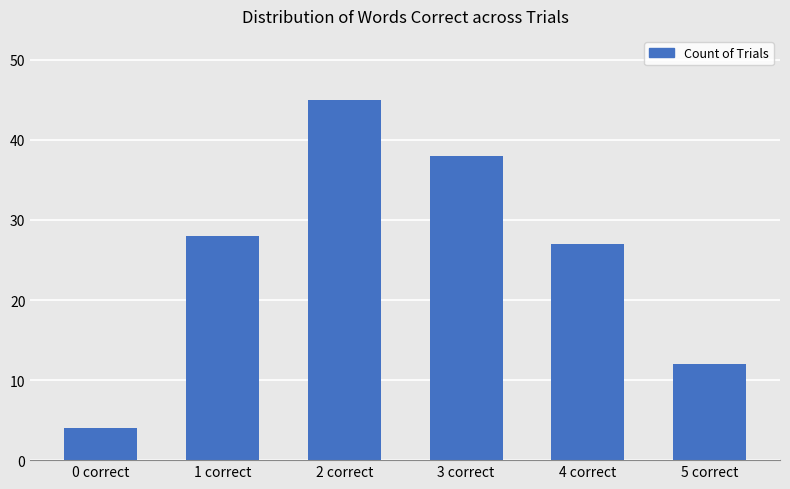

What is the difference between the maximum and minimum values?

41